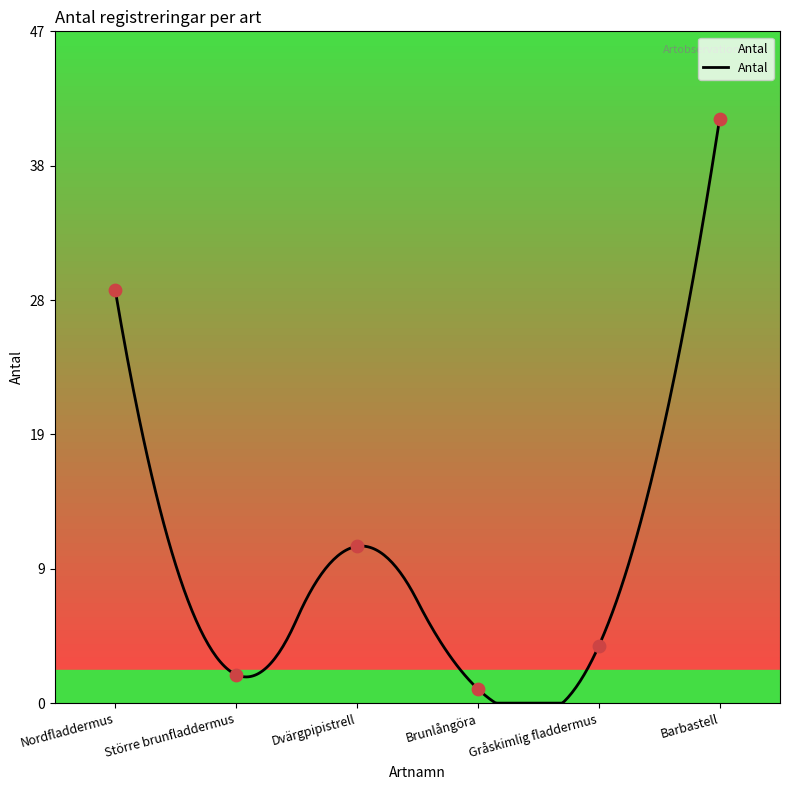

What is the change in value from Nordfladdermus to Brunlångöra?

-28